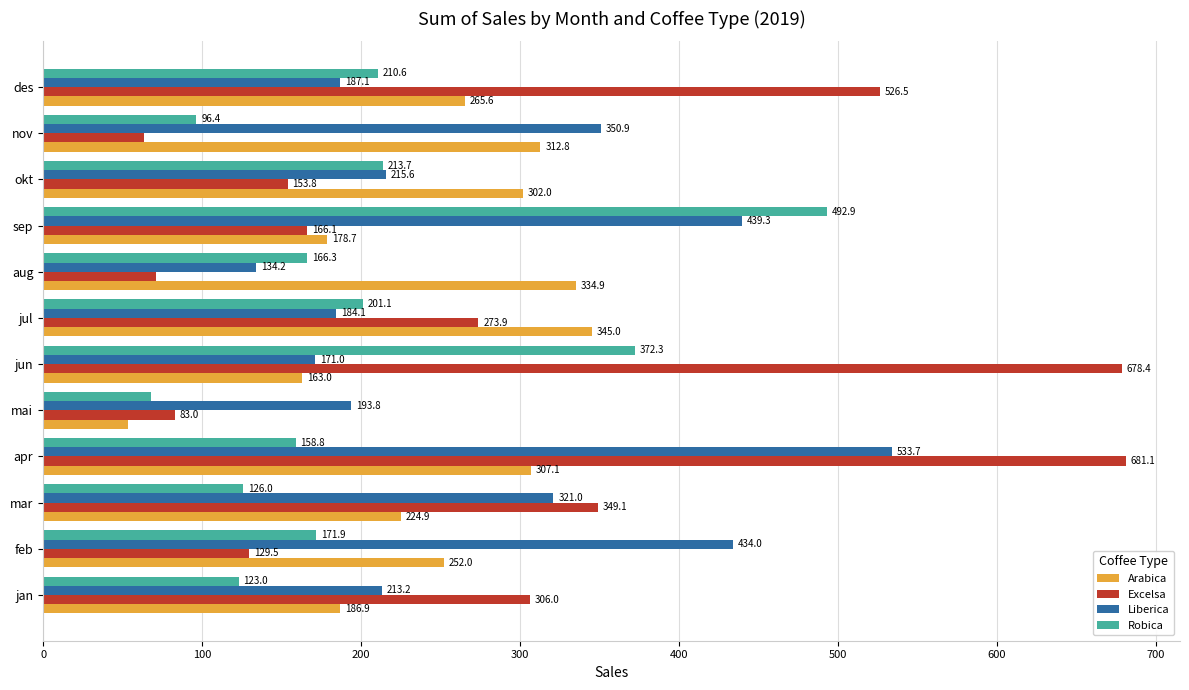

At how many categories does at least one series exceed 72?

12